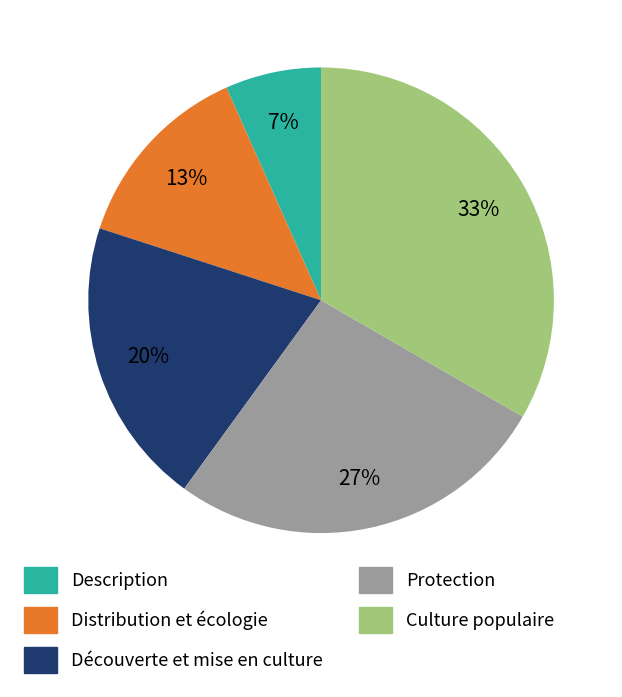

How many segments does this pie chart have?

5